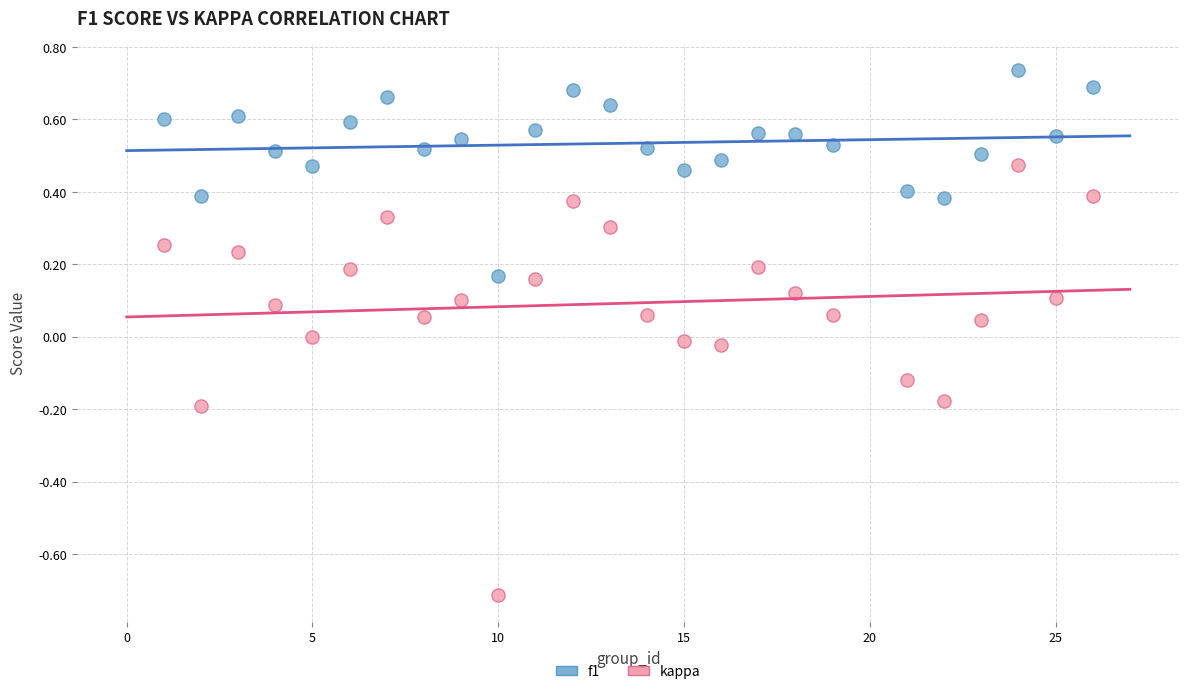

What are all the series names shown in the legend?

f1, kappa